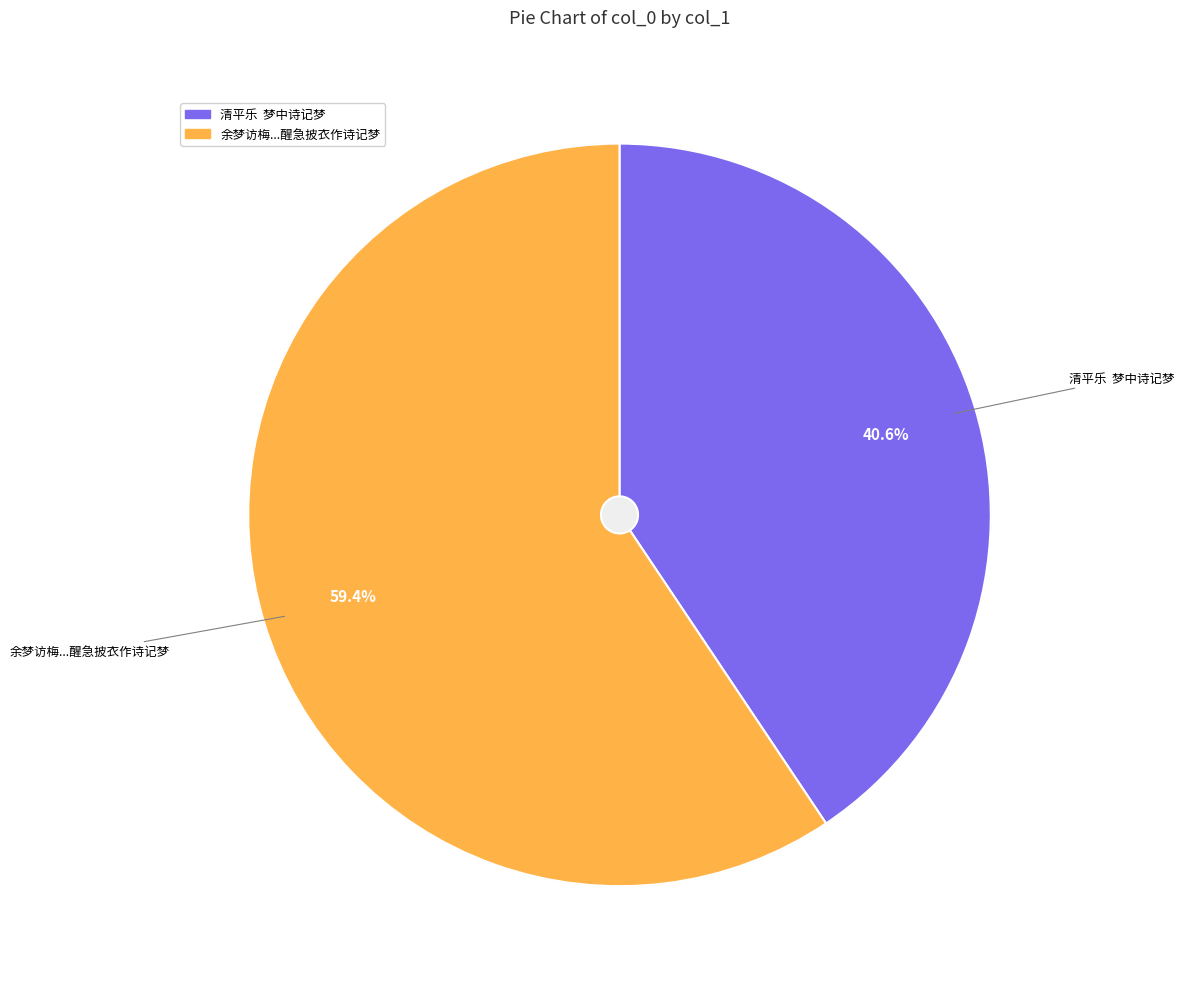

Count the number of slices in the pie.

2